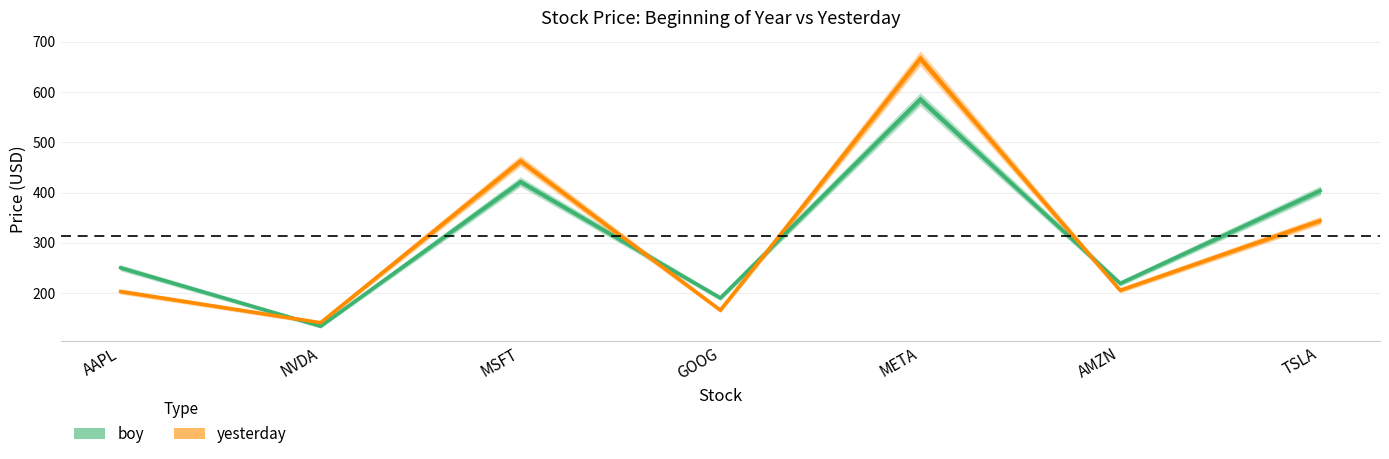

How many lines are shown in the chart?

2